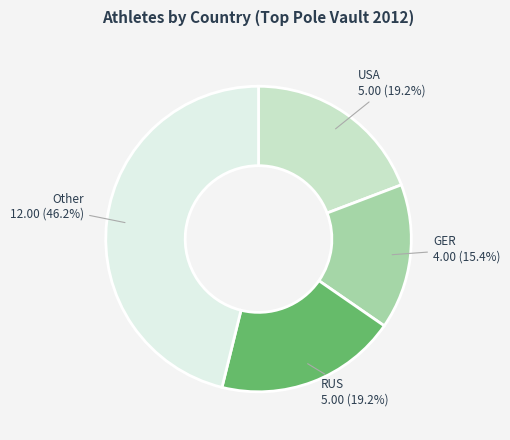

Is there a majority slice in this chart?

No